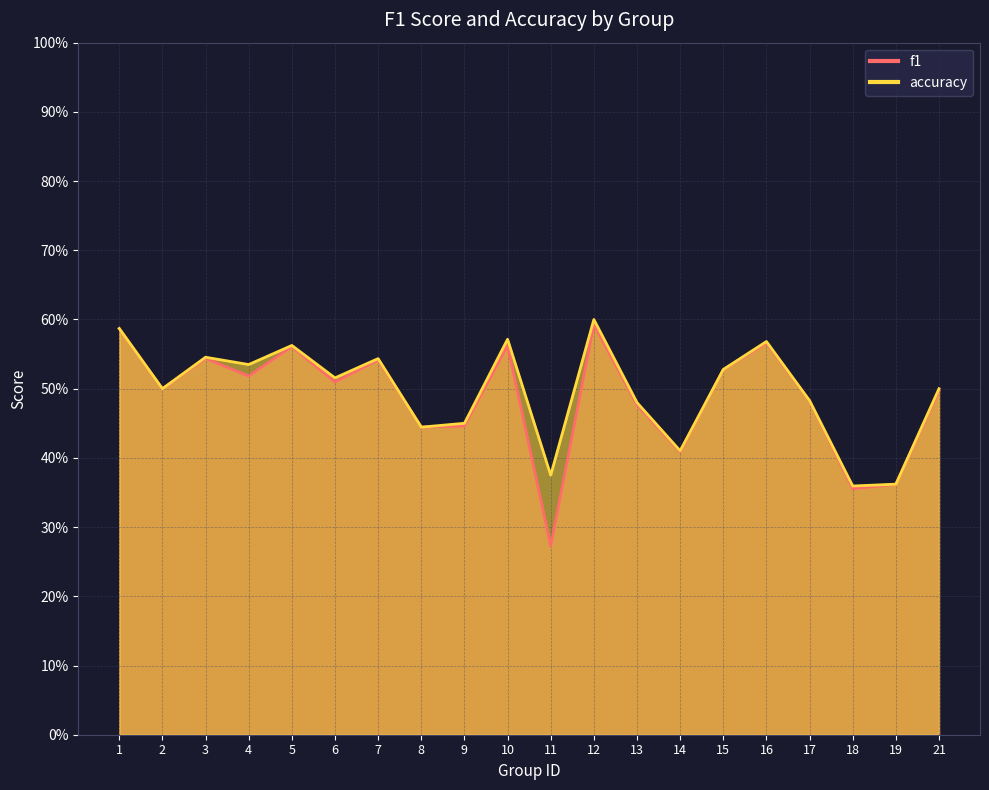

In f1, how many points are lower than both neighbors (excluding endpoints)?

7